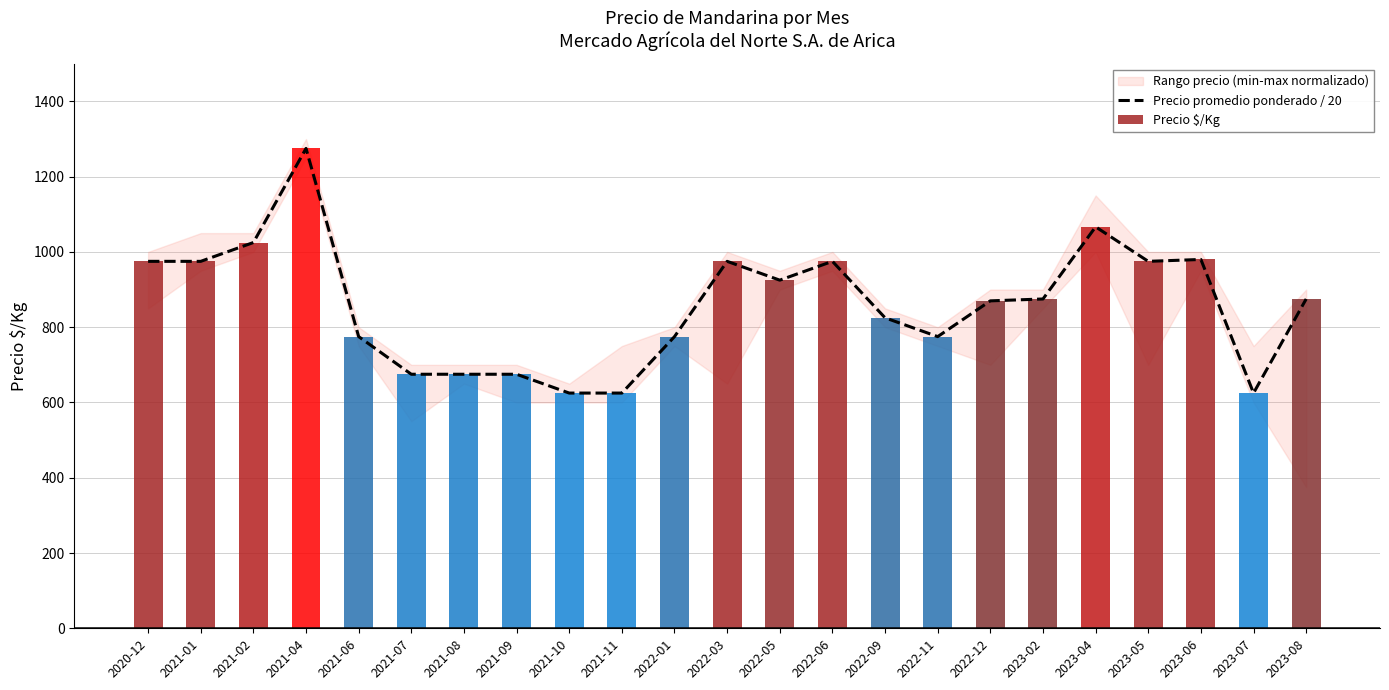

Which category has the lowest value across all series?

2021-10